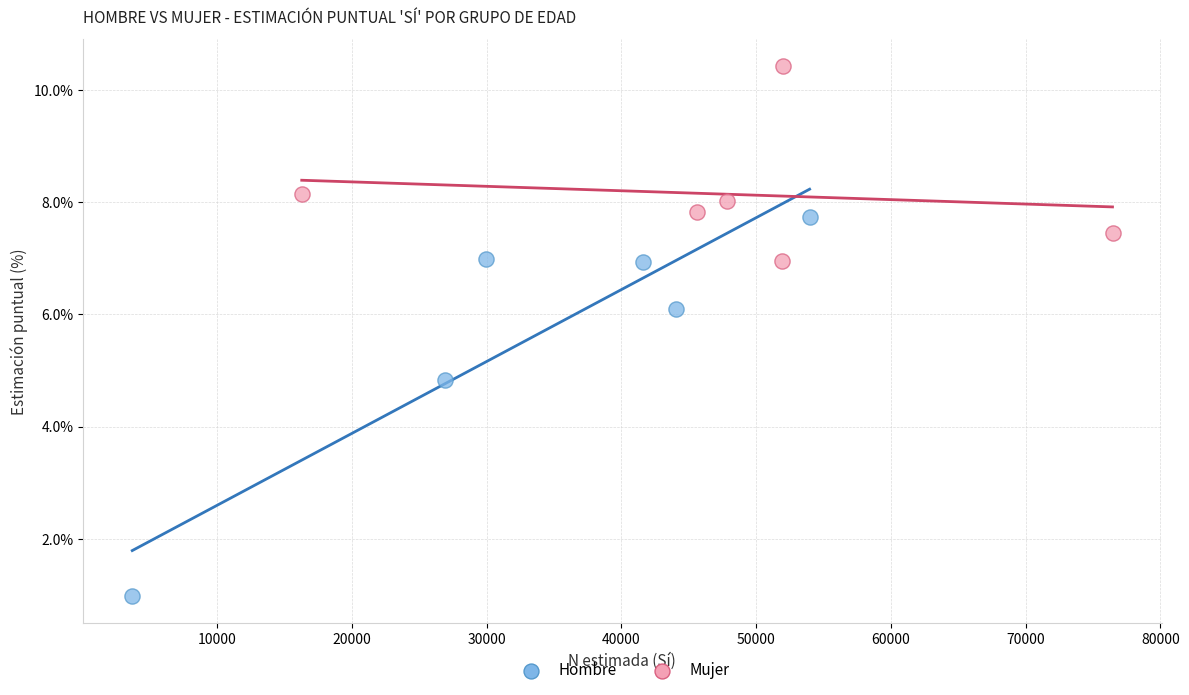

Which series reaches the minimum Y coordinate?

Hombre